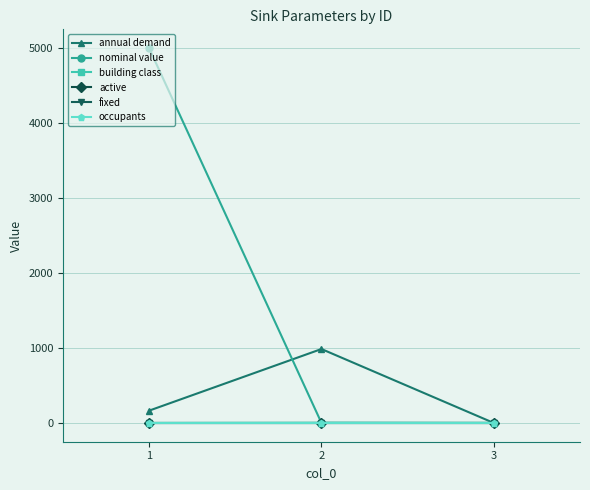

Is it true that annual demand equals 1609.8 at 2?

False